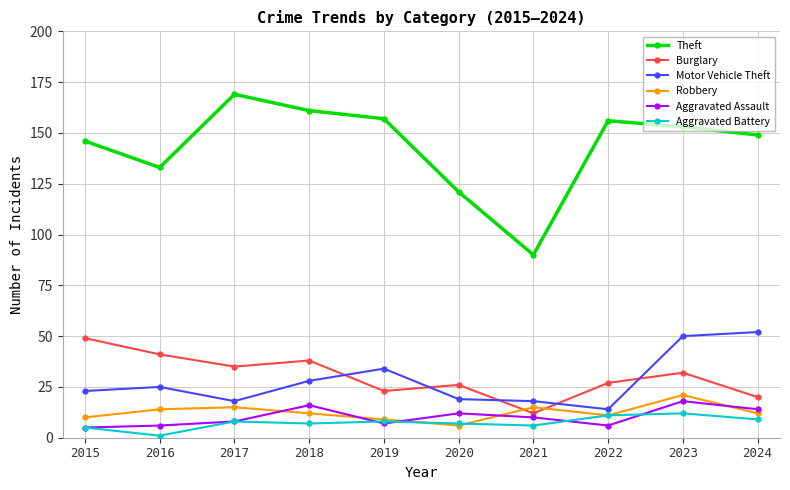

True or false: Aggravated Battery has more than 0 interior local peaks.

True